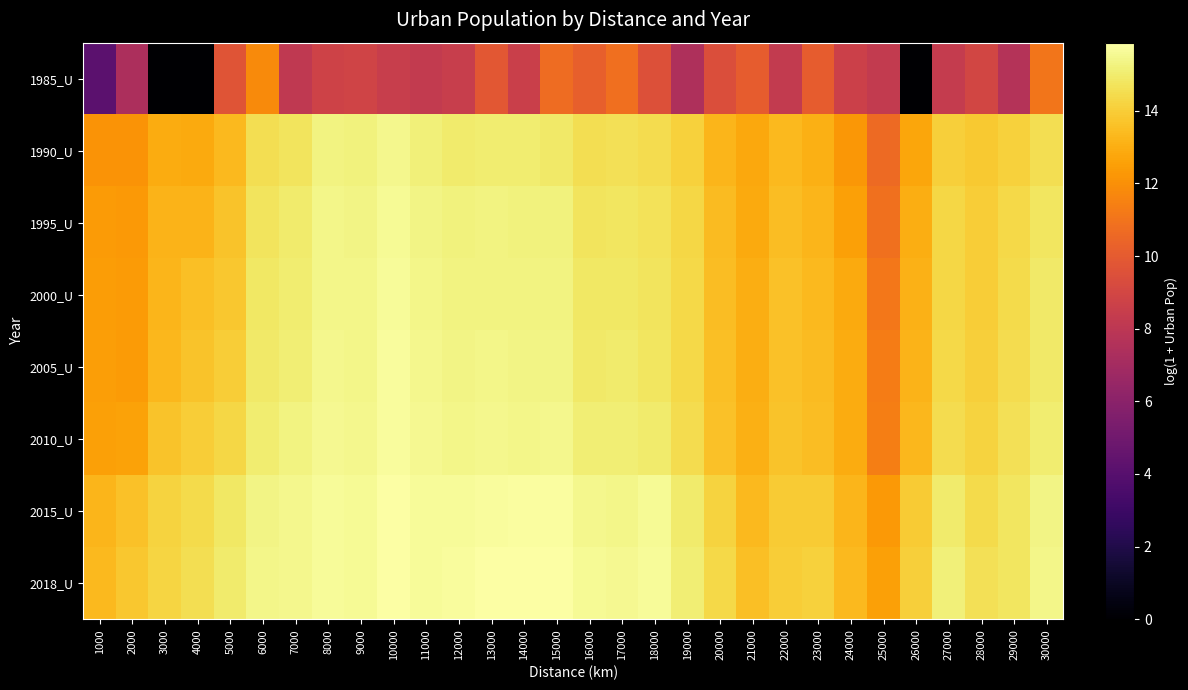

Reading right to left, what are all the values shown in this chart?

1985_U: 30000=11.1	29000=7.7	28000=8.9	27000=8.3	26000=0.0	25000=8.3	24000=8.6	23000=10.1	22000=8.3	21000=10.1	20000=9.4	19000=7.4	18000=9.5	17000=10.8	16000=10.2	15000=10.7	14000=8.6	13000=9.8	12000=8.5	11000=8.3	10000=8.4	9000=8.8	8000=8.8	7000=8.1	6000=11.8	5000=9.7	4000=0.0	3000=0.0	2000=7.4	1000=4.2
1990_U: 30000=14.6	29000=14.1	28000=13.8	27000=14.0	26000=12.7	25000=10.6	24000=12.2	23000=13.1	22000=13.4	21000=12.8	20000=13.3	19000=14.1	18000=14.5	17000=14.6	16000=14.5	15000=14.9	14000=15.0	13000=15.0	12000=15.0	11000=15.1	10000=15.4	9000=15.2	8000=15.3	7000=14.7	6000=14.5	5000=13.4	4000=12.8	3000=13.0	2000=12.1	1000=12.1
1995_U: 30000=14.8	29000=14.4	28000=14.0	27000=14.3	26000=13.0	25000=10.9	24000=12.6	23000=13.2	22000=13.5	21000=12.9	20000=13.4	19000=14.3	18000=14.6	17000=14.8	16000=14.7	15000=15.2	14000=15.2	13000=15.3	12000=15.2	11000=15.4	10000=15.6	9000=15.4	8000=15.4	7000=15.0	6000=14.7	5000=13.7	4000=13.2	3000=13.2	2000=12.3	1000=12.3
2000_U: 30000=14.9	29000=14.4	28000=14.0	27000=14.3	26000=13.1	25000=11.2	24000=12.9	23000=13.4	22000=13.6	21000=13.0	20000=13.5	19000=14.3	18000=14.7	17000=14.9	16000=14.8	15000=15.3	14000=15.3	13000=15.3	12000=15.3	11000=15.4	10000=15.7	9000=15.4	8000=15.4	7000=15.0	6000=14.8	5000=13.8	4000=13.5	3000=13.2	2000=12.4	1000=12.4
2005_U: 30000=14.9	29000=14.5	28000=14.0	27000=14.4	26000=13.2	25000=11.3	24000=12.9	23000=13.4	22000=13.6	21000=13.0	20000=13.6	19000=14.4	18000=14.8	17000=15.0	16000=14.9	15000=15.3	14000=15.4	13000=15.4	12000=15.3	11000=15.5	10000=15.7	9000=15.4	8000=15.5	7000=15.1	6000=14.9	5000=14.0	4000=13.6	3000=13.3	2000=12.4	1000=12.5
2010_U: 30000=15.0	29000=14.6	28000=14.1	27000=14.5	26000=13.3	25000=11.4	24000=12.9	23000=13.5	22000=13.6	21000=13.0	20000=13.6	19000=14.5	18000=15.0	17000=15.1	16000=15.1	15000=15.5	14000=15.4	13000=15.5	12000=15.4	11000=15.5	10000=15.7	9000=15.5	8000=15.6	7000=15.3	6000=15.1	5000=14.3	4000=14.0	3000=13.6	2000=12.6	1000=12.5
2015_U: 30000=15.3	29000=14.8	28000=14.4	27000=15.0	26000=13.9	25000=12.3	24000=13.2	23000=13.9	22000=13.9	21000=13.4	20000=14.2	19000=14.9	18000=15.6	17000=15.4	16000=15.5	15000=15.8	14000=15.8	13000=15.7	12000=15.6	11000=15.6	10000=15.8	9000=15.6	8000=15.7	7000=15.4	6000=15.3	5000=14.8	4000=14.4	3000=14.2	2000=13.6	1000=13.2
2018_U: 30000=15.4	29000=14.8	28000=14.6	27000=15.1	26000=14.1	25000=12.6	24000=13.3	23000=14.1	22000=14.0	21000=13.6	20000=14.3	19000=15.1	18000=15.7	17000=15.5	16000=15.6	15000=15.9	14000=15.9	13000=15.9	12000=15.7	11000=15.7	10000=15.9	9000=15.6	8000=15.7	7000=15.5	6000=15.4	5000=14.9	4000=14.6	3000=14.2	2000=13.8	1000=13.4